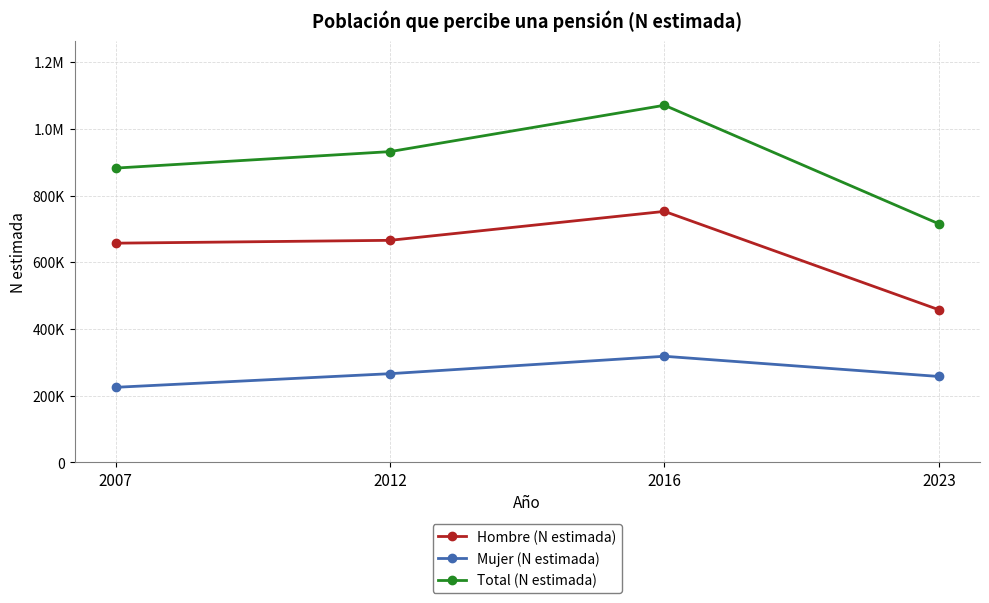

Which category has the highest value across all series?

2016